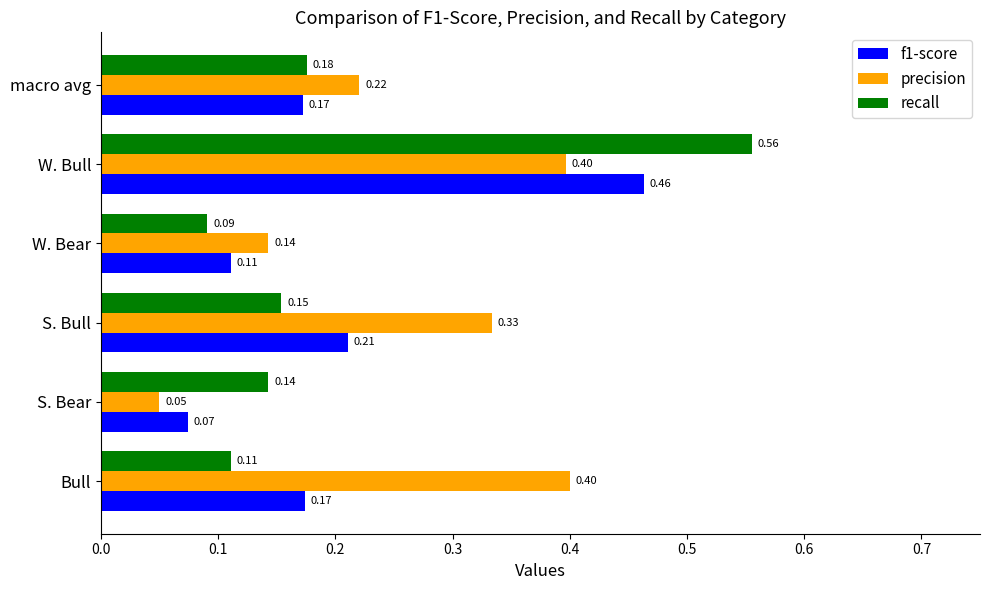

At which category is the sum across all series the highest?

W. Bull